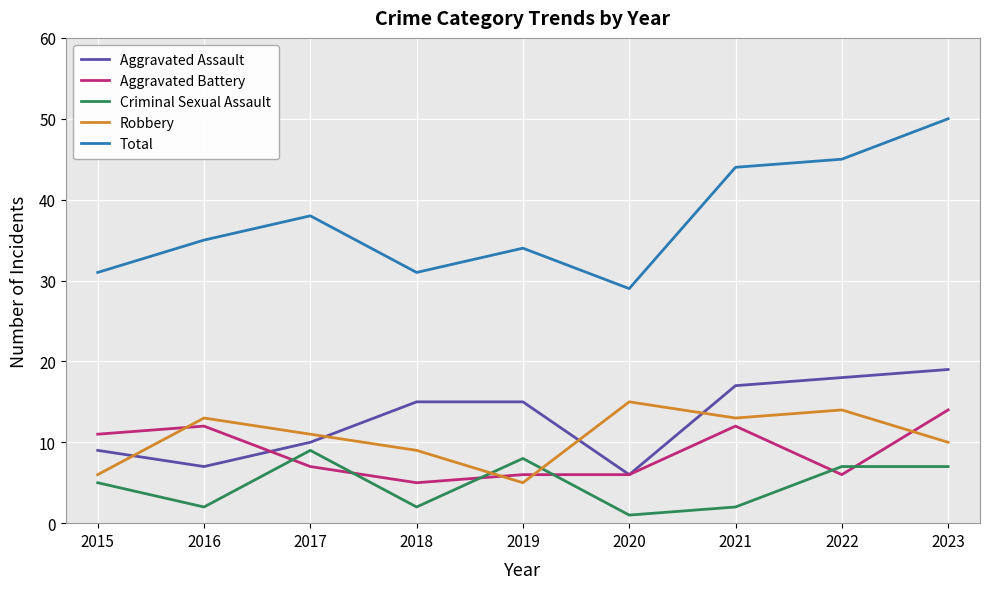

At which category does the chart reach its peak across all series?

2023